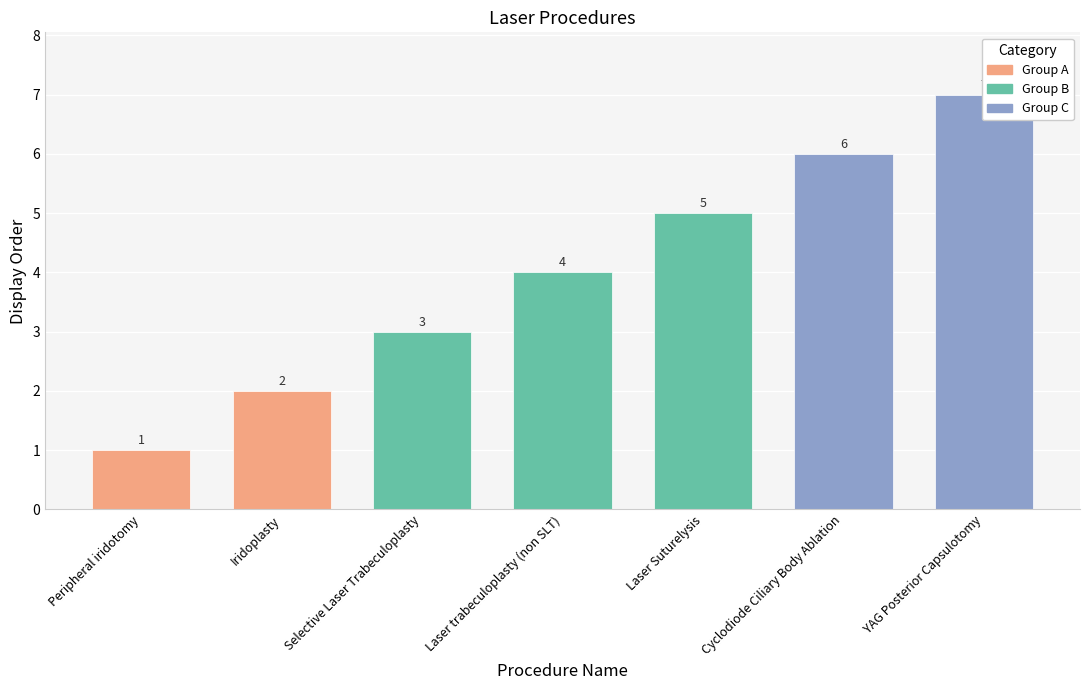

What is the minimum value shown in the chart?

1